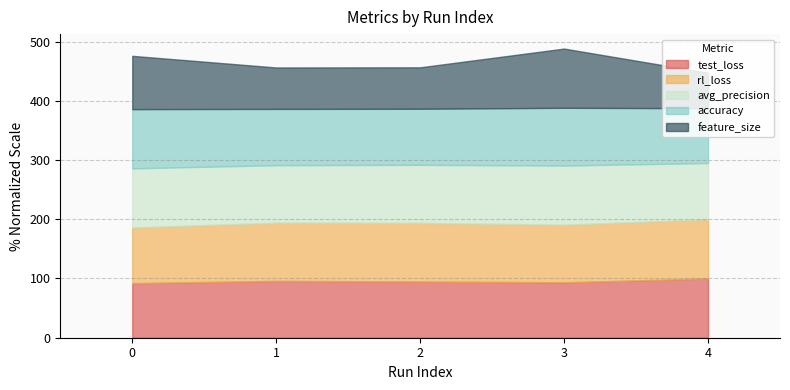

How many data points in feature_size are above 70?

2